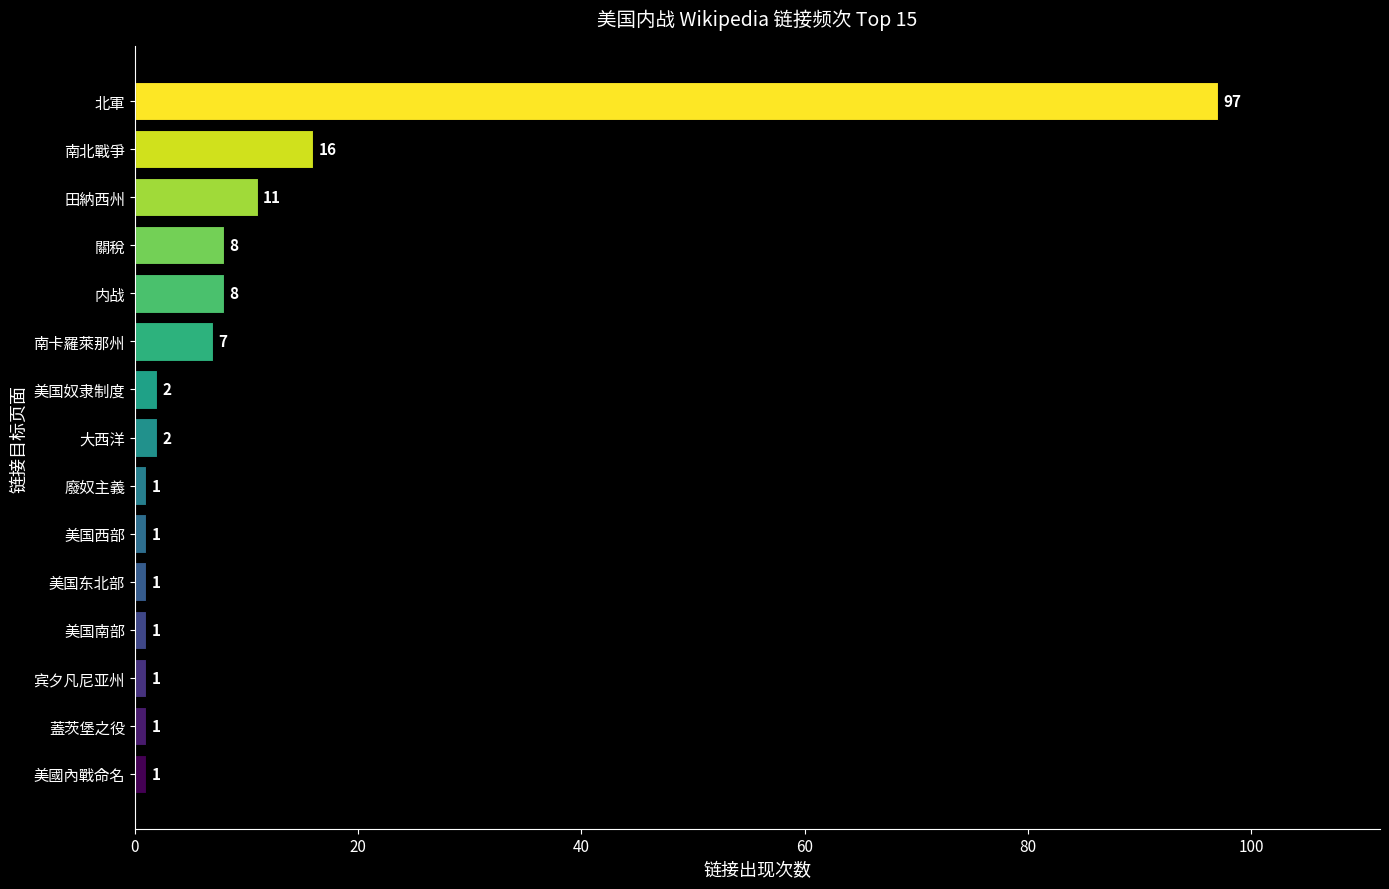

What is the minimum value shown in the chart?

1